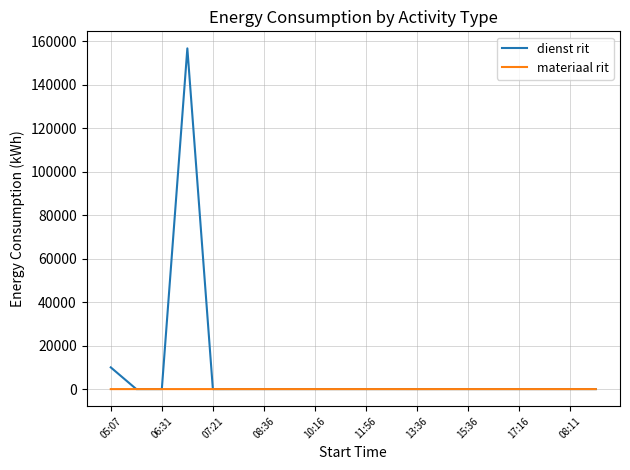

What is the maximum value for dienst rit?

156780.9